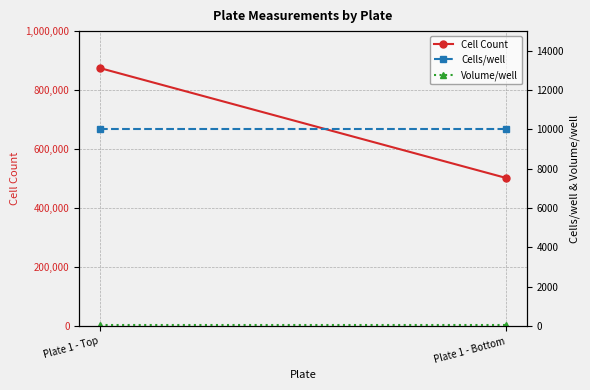

Which series has the largest total across all categories?

Cell Count